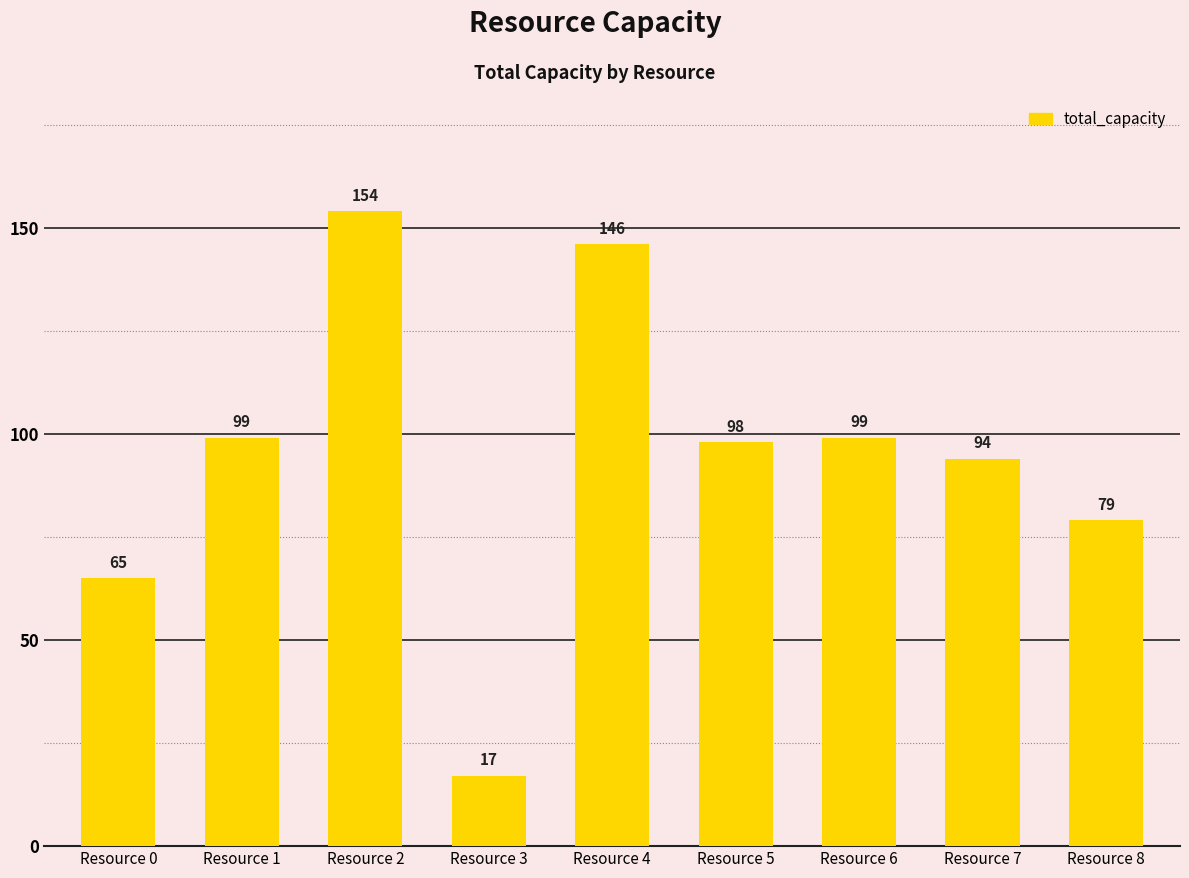

What is the minimum value shown in the chart?

17